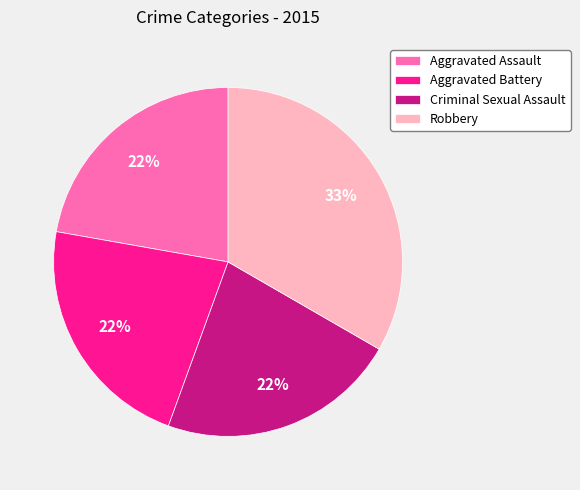

Approximately how many times larger is the value at Aggravated Battery compared to Criminal Sexual Assault?

1.0